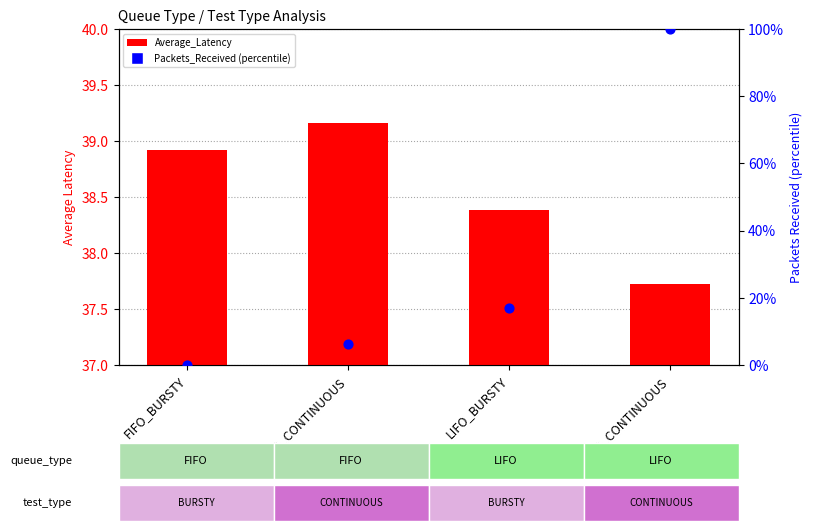

Which series has the largest Y range (max minus min)?

Packets_Received (percentile)